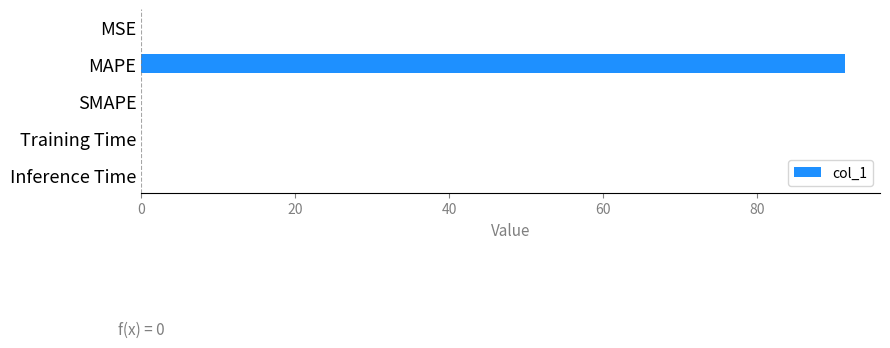

The chart shows a value of 0.0 at Inference Time. True or false?

True